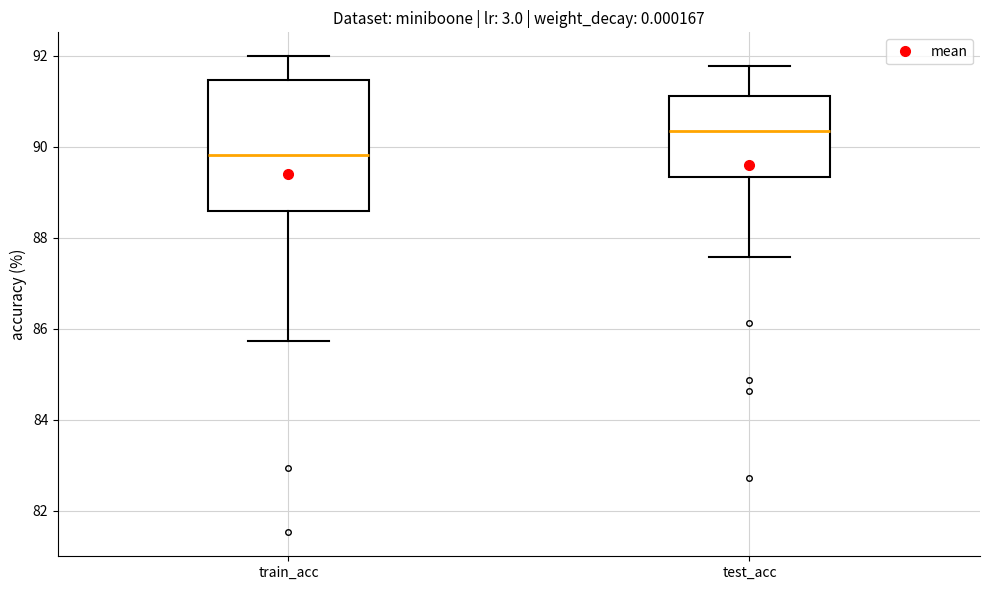

Where does the median line of the box for train_acc sit on the y-axis? The values are not printed on the chart, so give them approximately, as read against the axis.

89.8